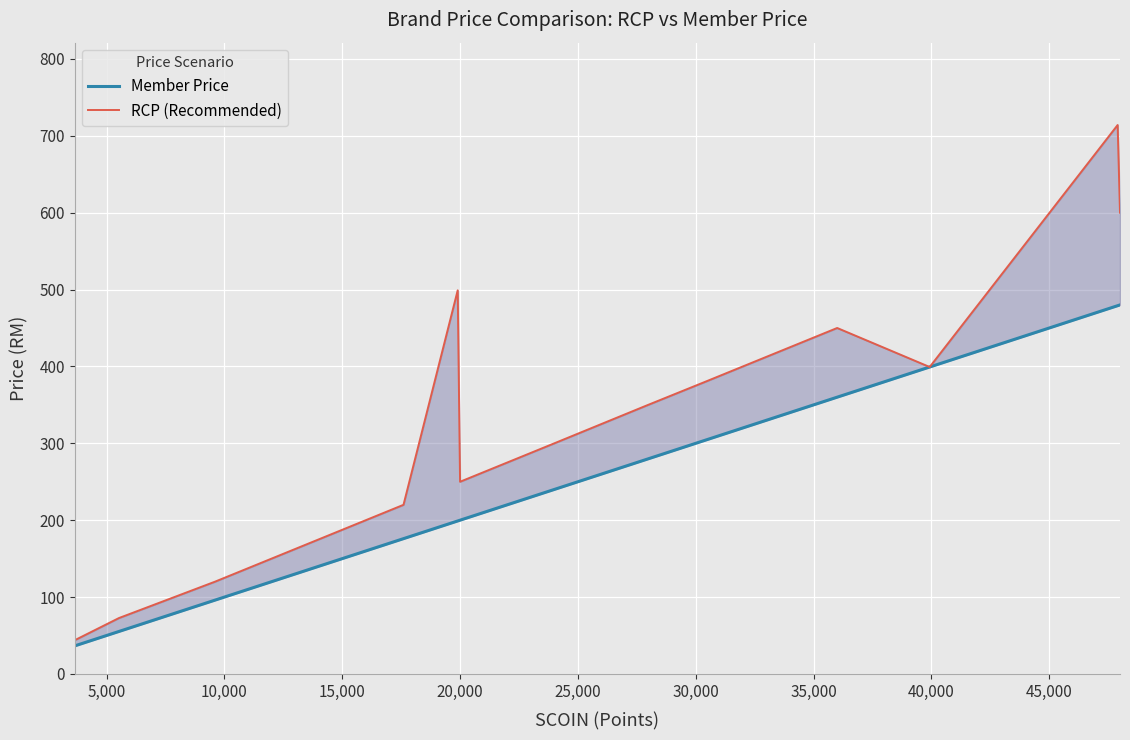

At how many categories does at least one series exceed 471?

3